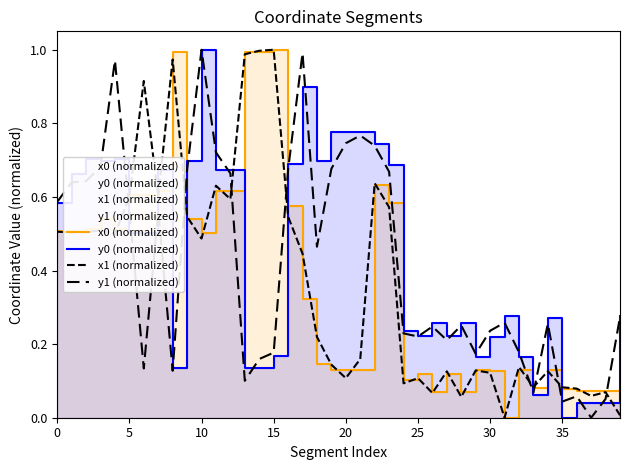

True or false: y0 (normalized) has more than 0 interior local peaks.

True